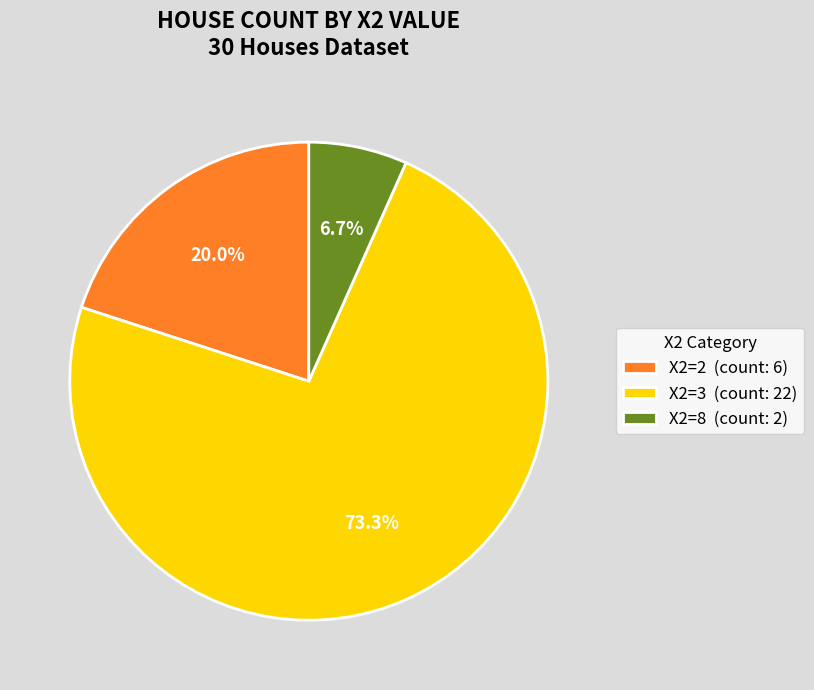

What is the smallest slice in the pie chart?

X2=8 (count: 2)